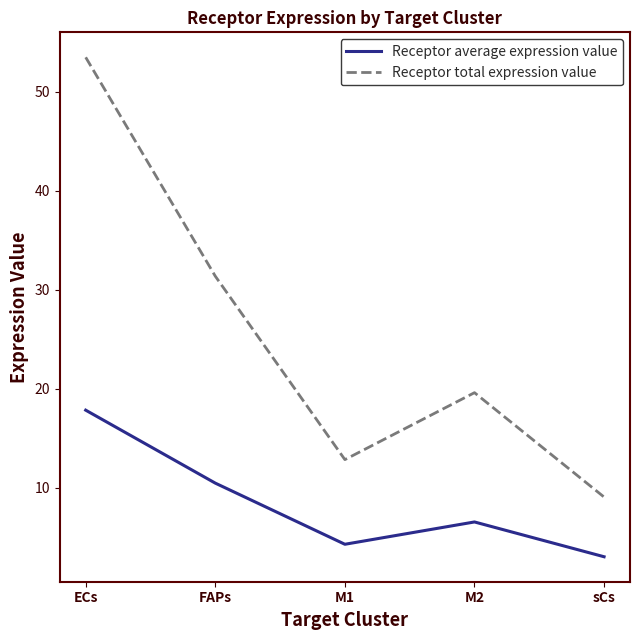

Is the value of Receptor average expression value at sCs greater than the value of Receptor total expression value at FAPs?

No